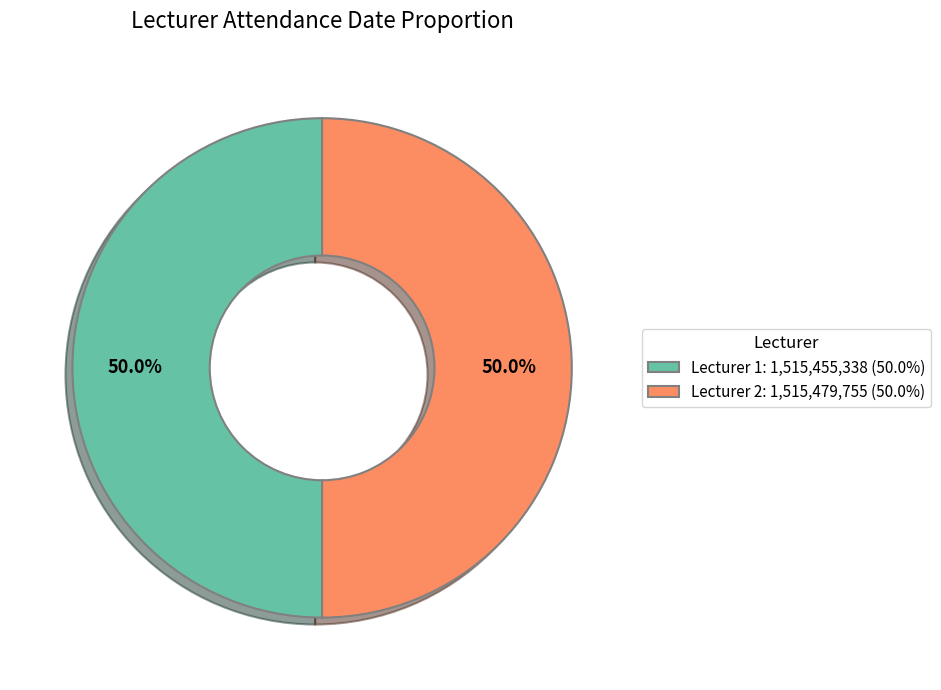

What percentage do Lecturer 2: 1,515,479,755 (50.0%) and Lecturer 1: 1,515,455,338 (50.0%) together represent?

100.0%